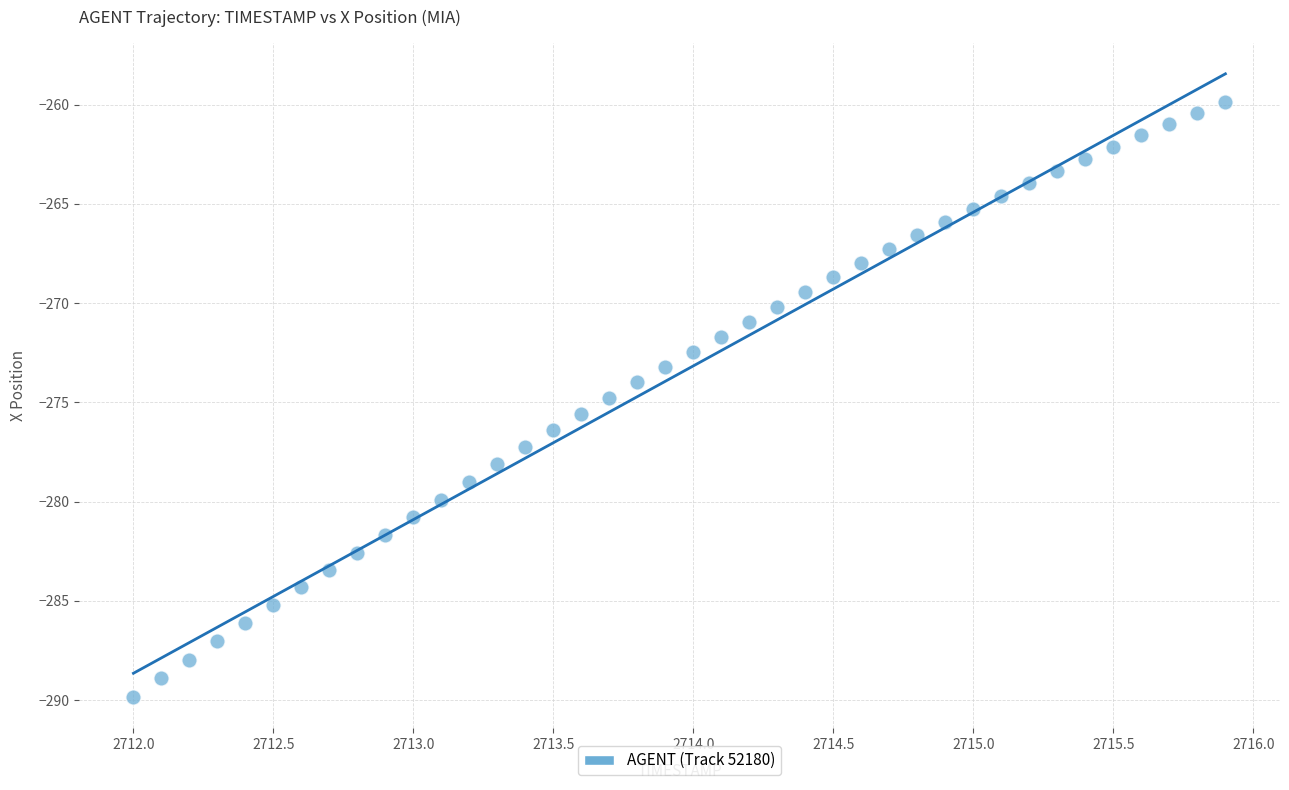

What is the range of X values (max minus min)?

3.9